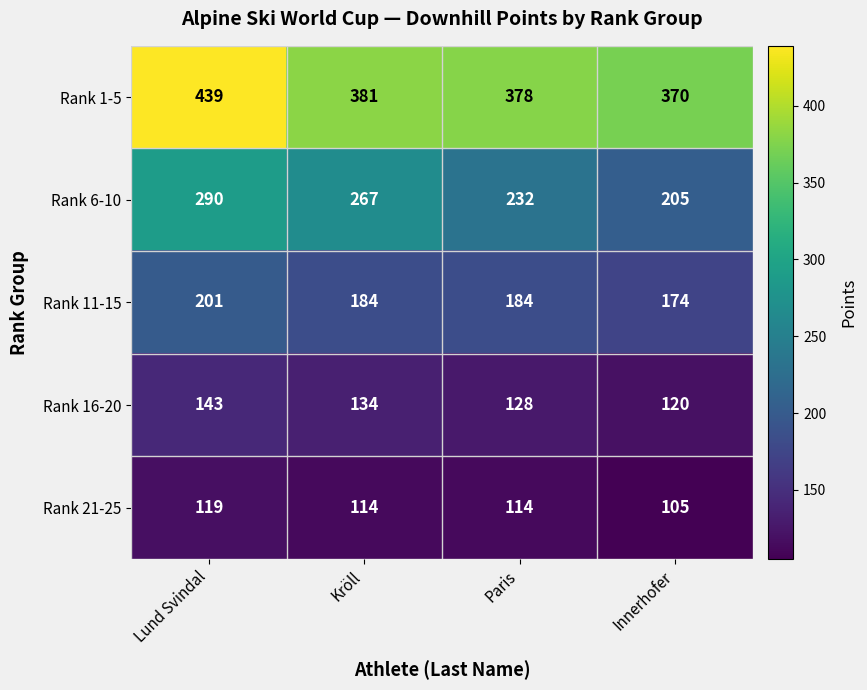

At which label does Rank 1-5 first exceed 381?

Lund Svindal